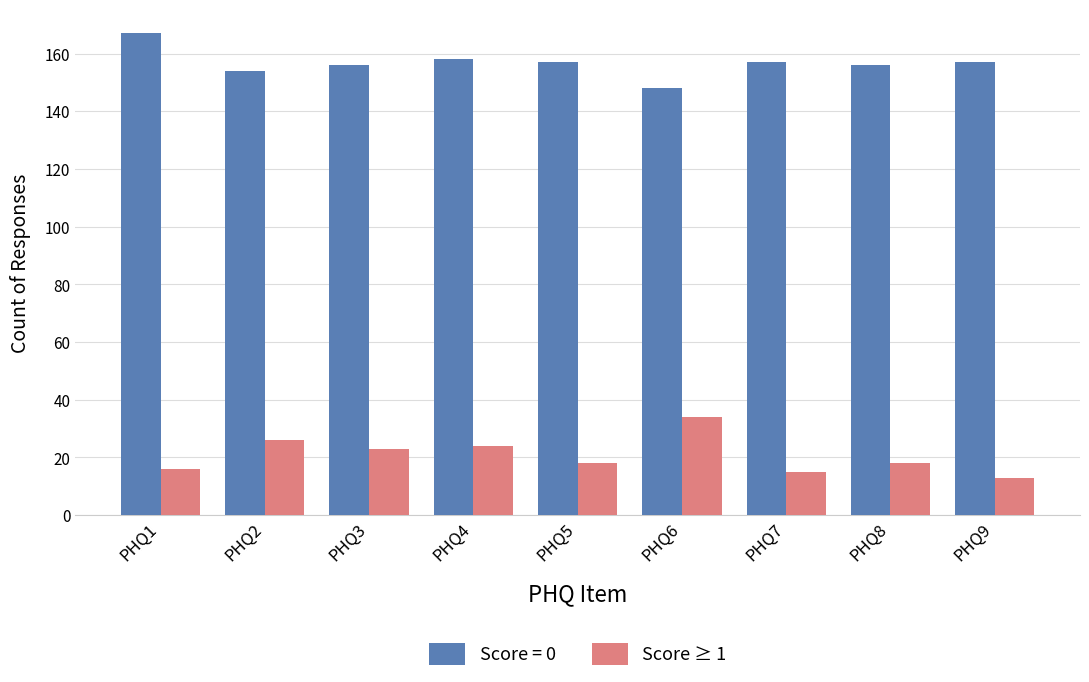

List the series in order of their peak value, lowest first.

Score ≥ 1, Score = 0